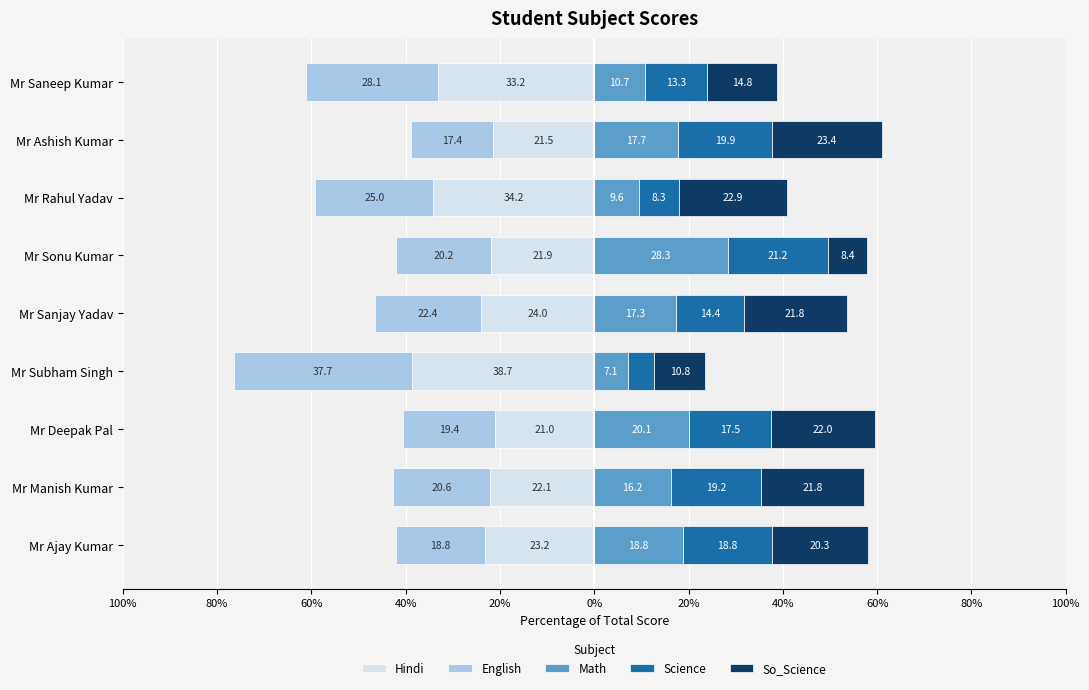

How many values in the English series are below -20?

6